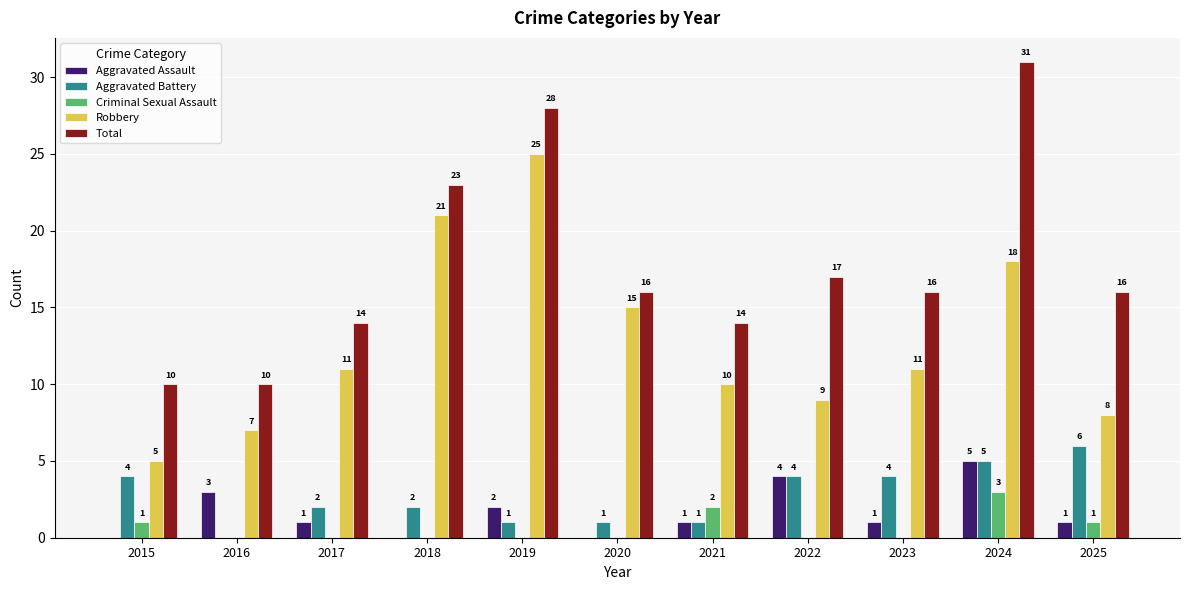

Does the chart contain stacked bars?

No